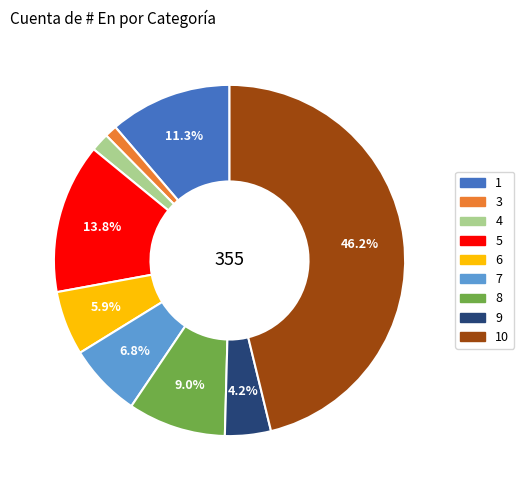

Does any single category account for the majority?

No